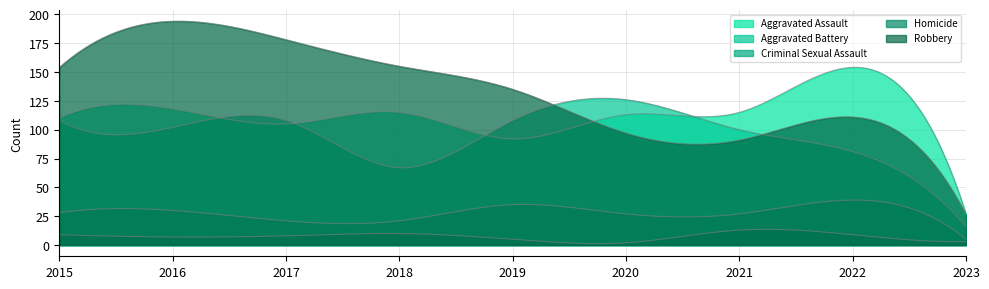

The value of Criminal Sexual Assault at 2019 is 35. True or false?

True